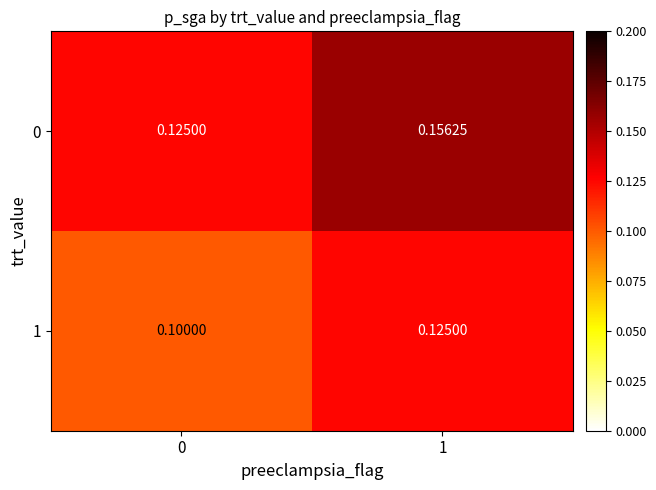

List the series in order of their peak value, lowest first.

1, 0